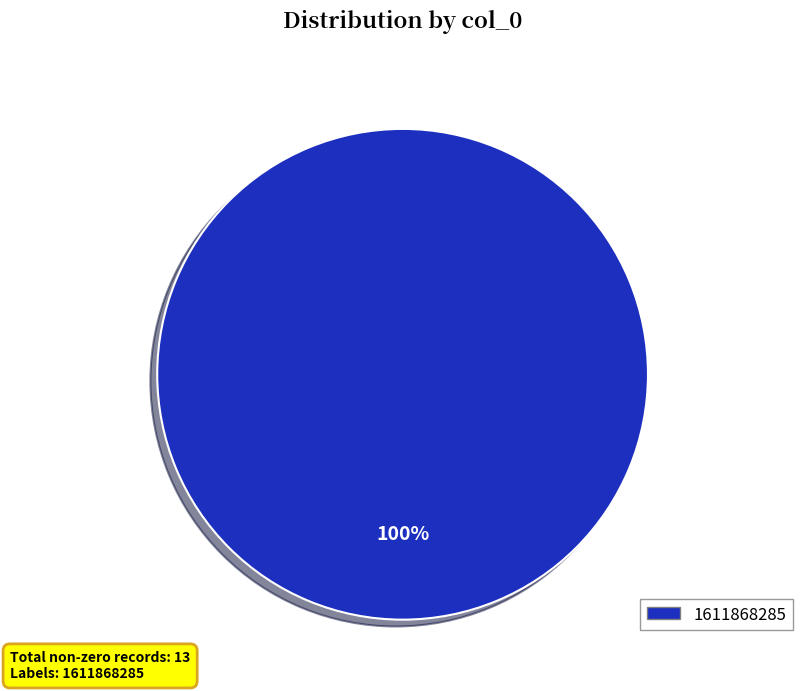

Is there a majority slice in this chart?

Yes